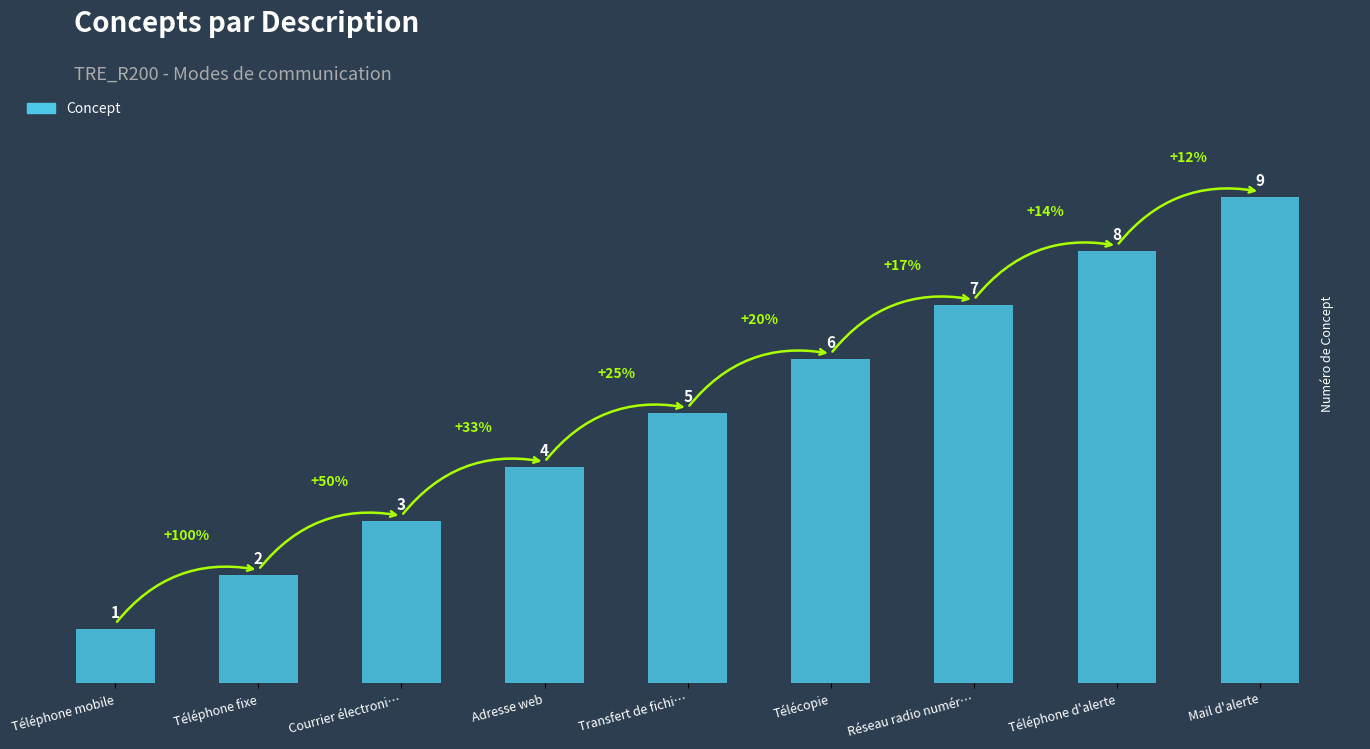

At which label is the value closest to 5?

Transfert de fichi…